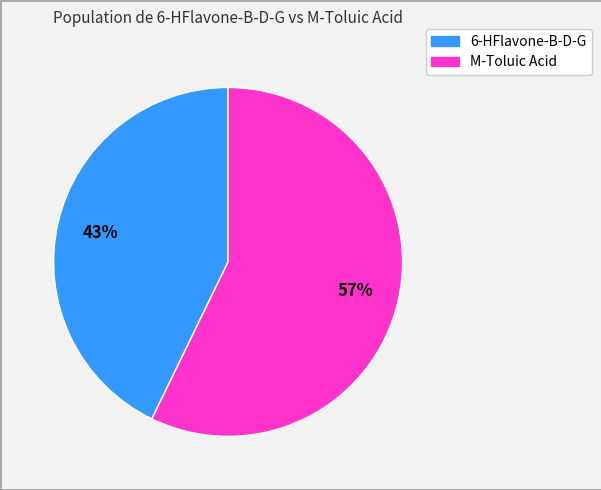

What percentage is the 6-HFlavone-B-D-G slice, to the nearest percent?

43%